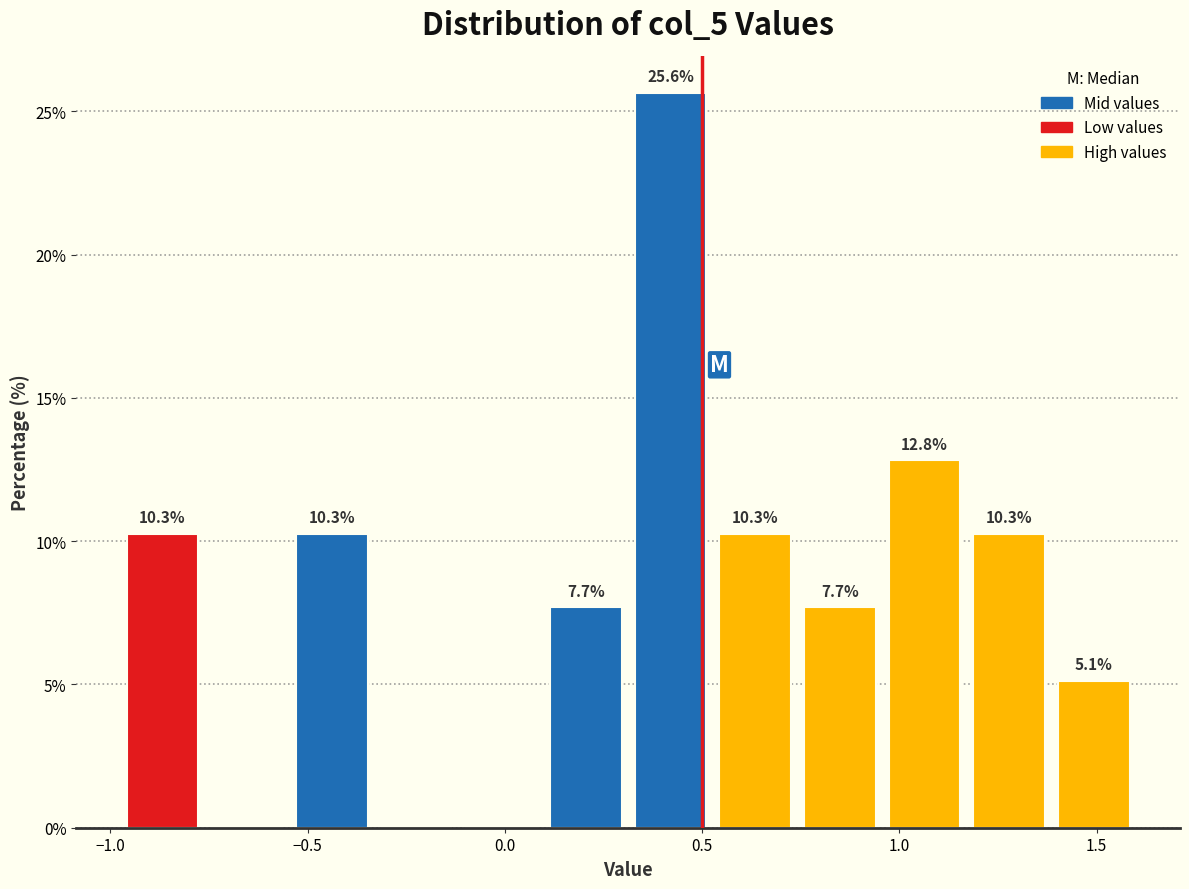

Over which range of the x-axis is the bar tallest?

0.30 to 0.55